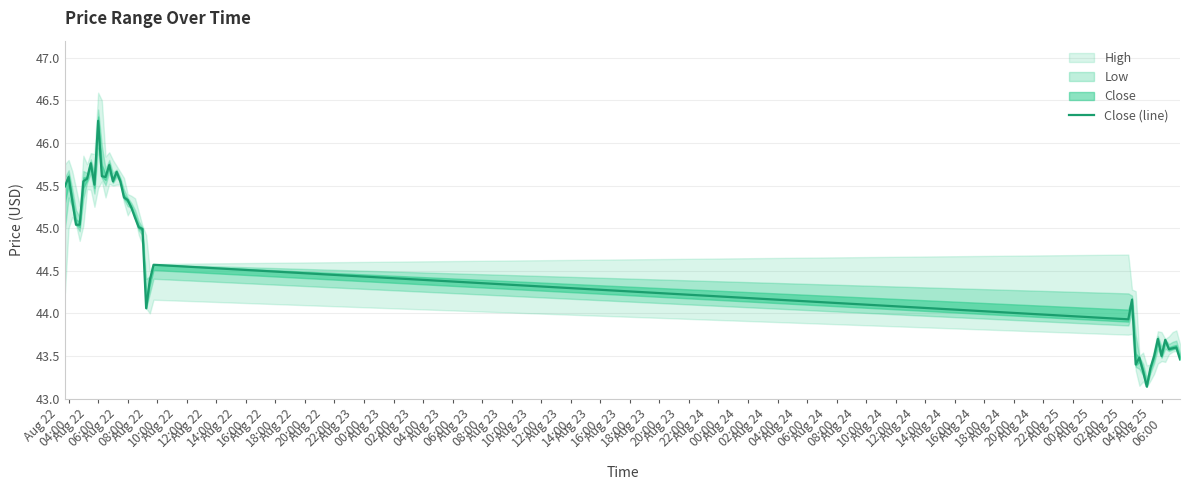

What is the minimum value for Close (line)?

43.1